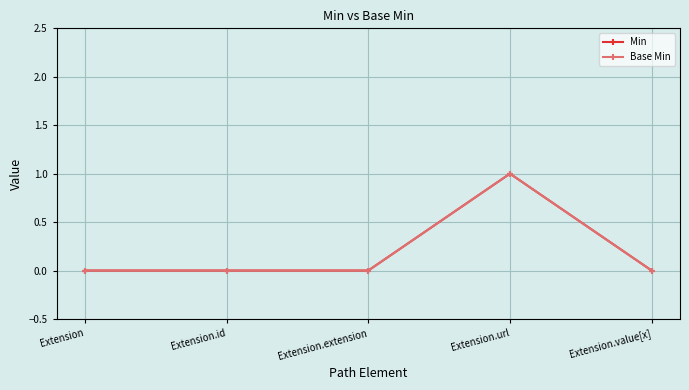

Is it true that Min equals 0 at Extension.id?

True